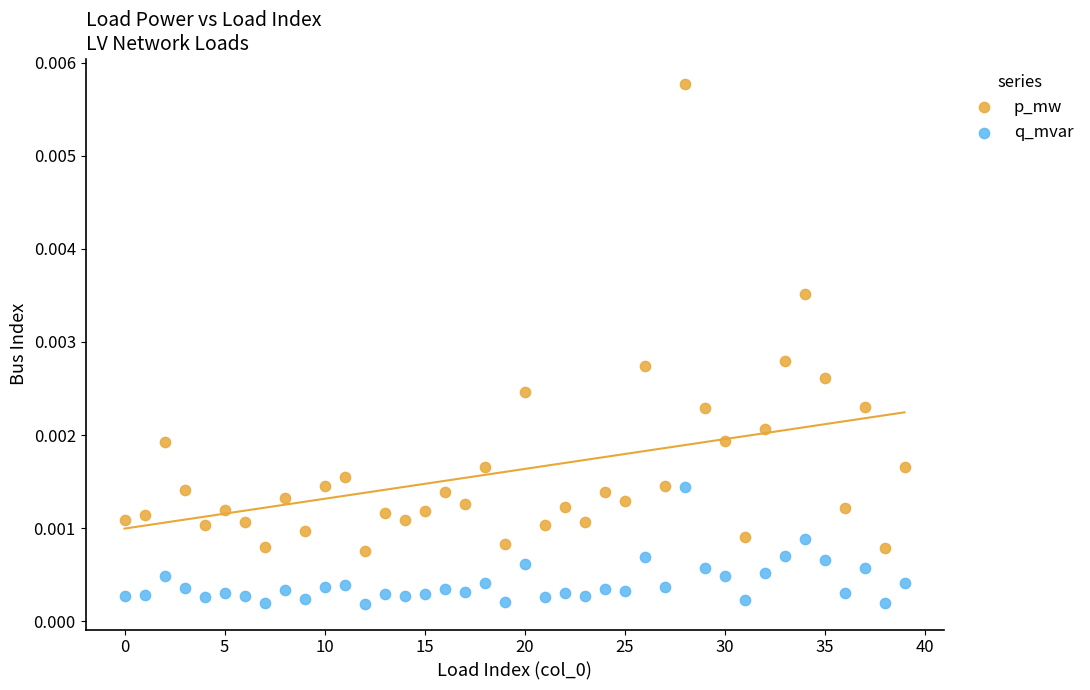

Which series has the largest Y range (max minus min)?

p_mw